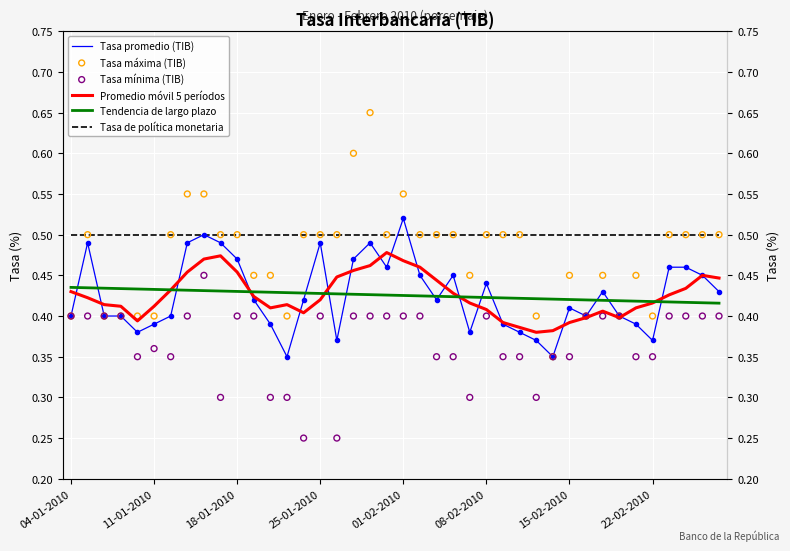

What is the total value across all series at 25-01-2010?

2.7